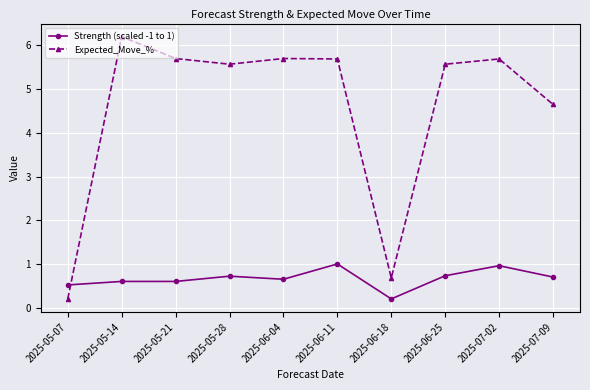

At 2025-07-09, list the series in order from largest to smallest.

Expected_Move_%, Strength (scaled -1 to 1)